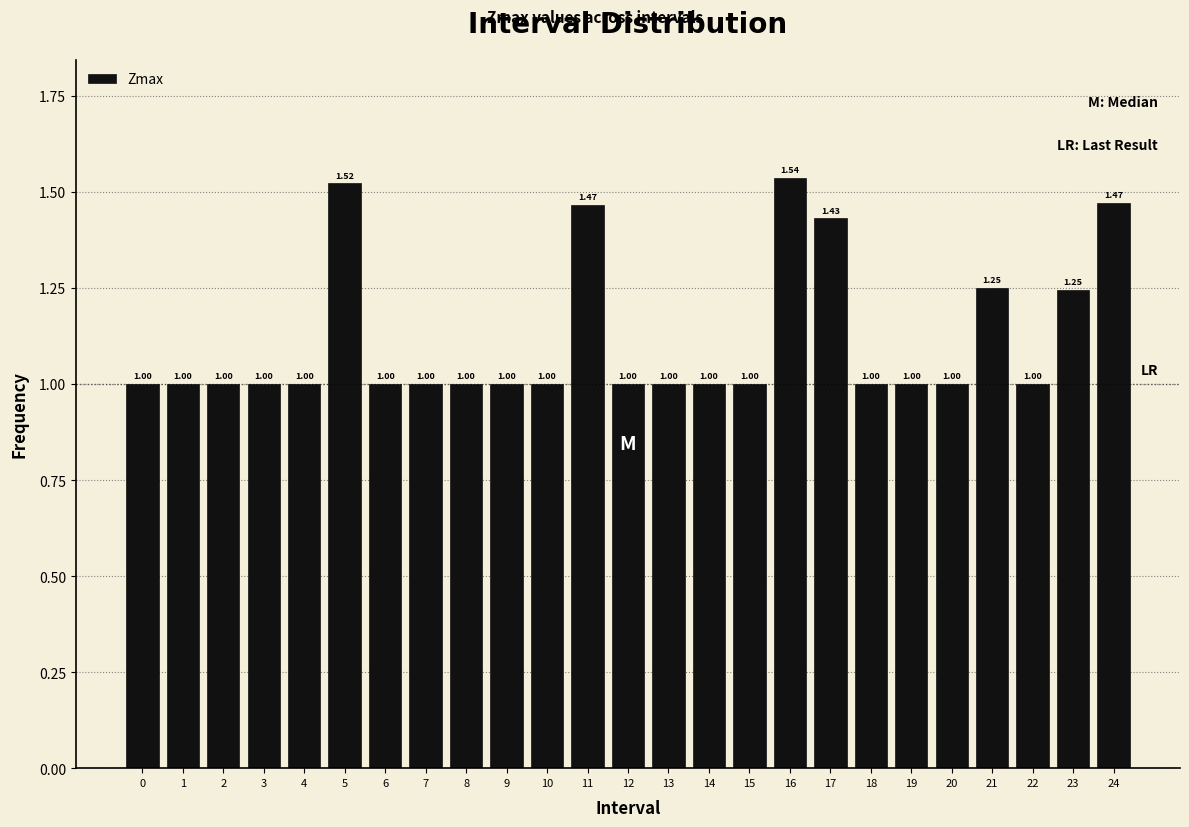

What is the difference between the maximum and minimum values?

0.5